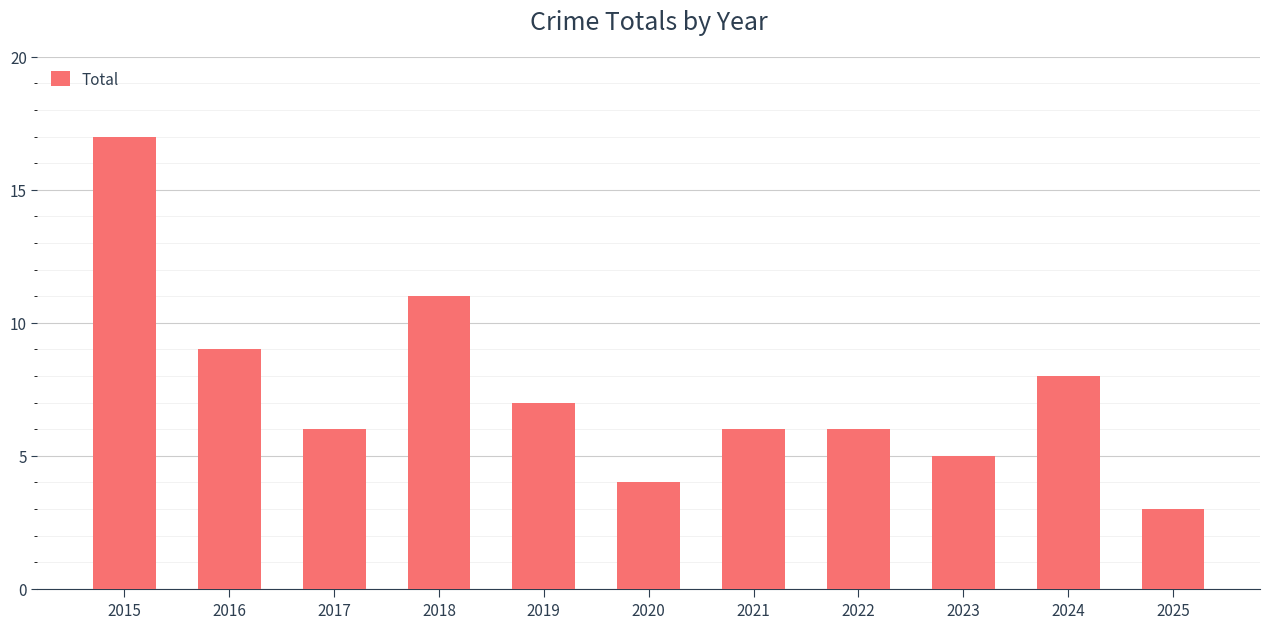

Count the number of categories in the chart.

11